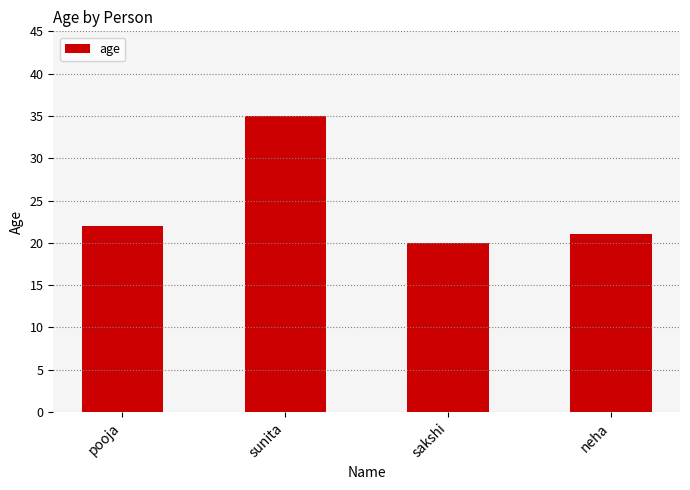

Reading left to right, what are all the values shown in this chart?

pooja=22	sunita=35	sakshi=20	neha=21